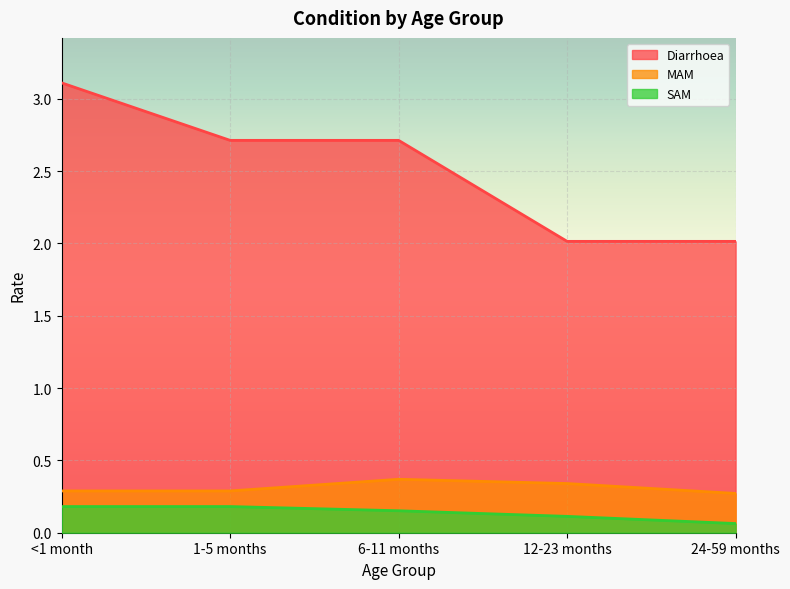

Is it true that MAM equals 0.3 at <1 month?

True